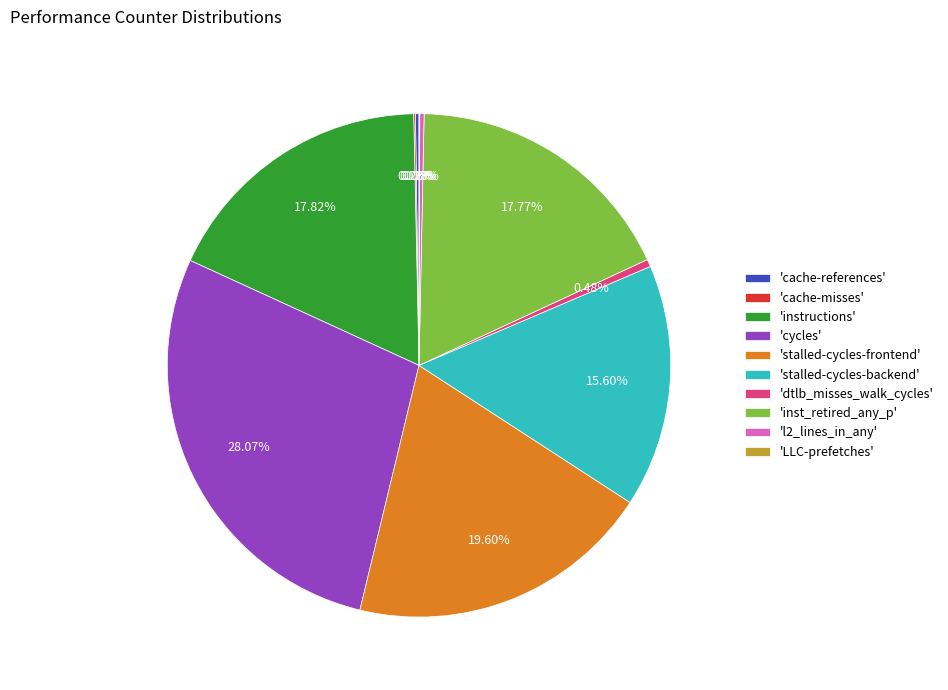

Which slice is the largest?

'cycles'